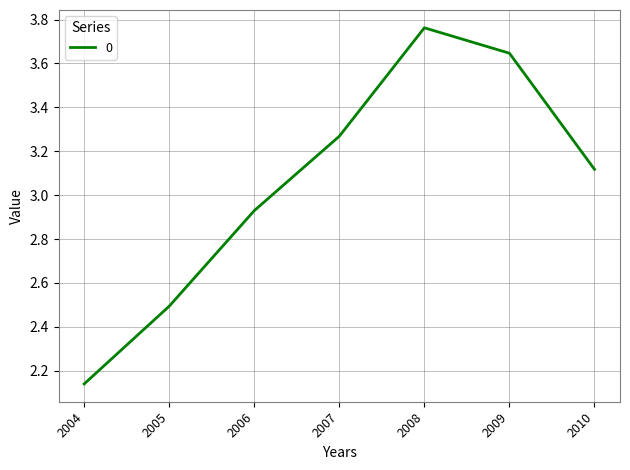

What is the change in value from 2006 to 2008?

+0.8